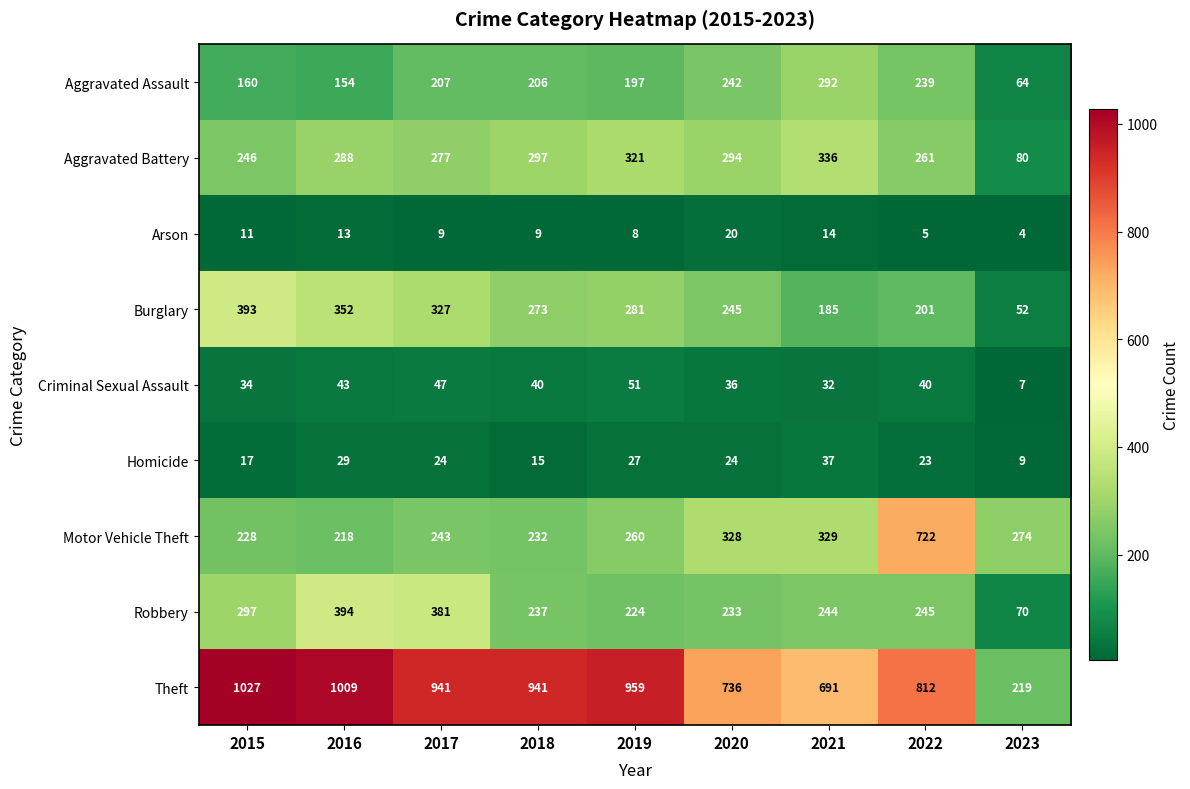

Rank the categories by Aggravated Battery value from lowest to highest.

2023, 2015, 2022, 2017, 2016, 2020, 2018, 2019, 2021